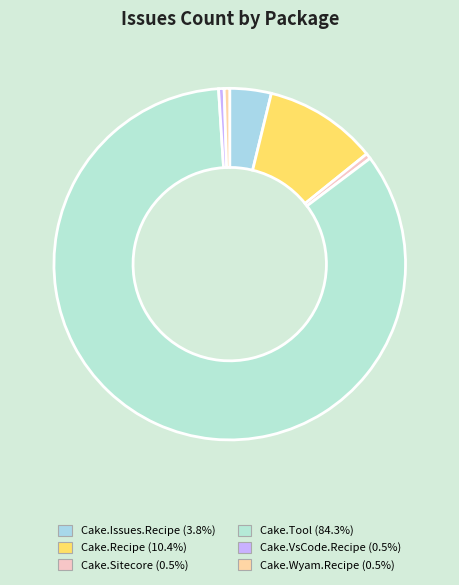

True or false: Cake.Wyam.Recipe accounts for 1% of the total.

True